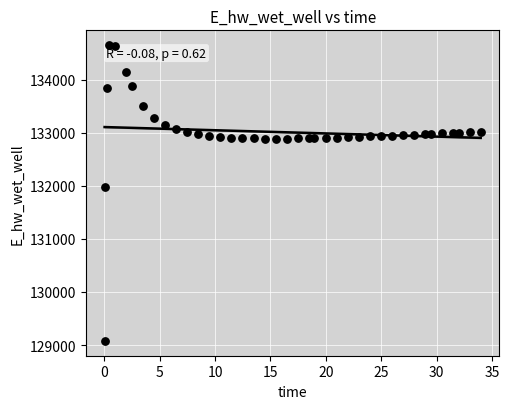

What is the range of X values (max minus min)?

33.9